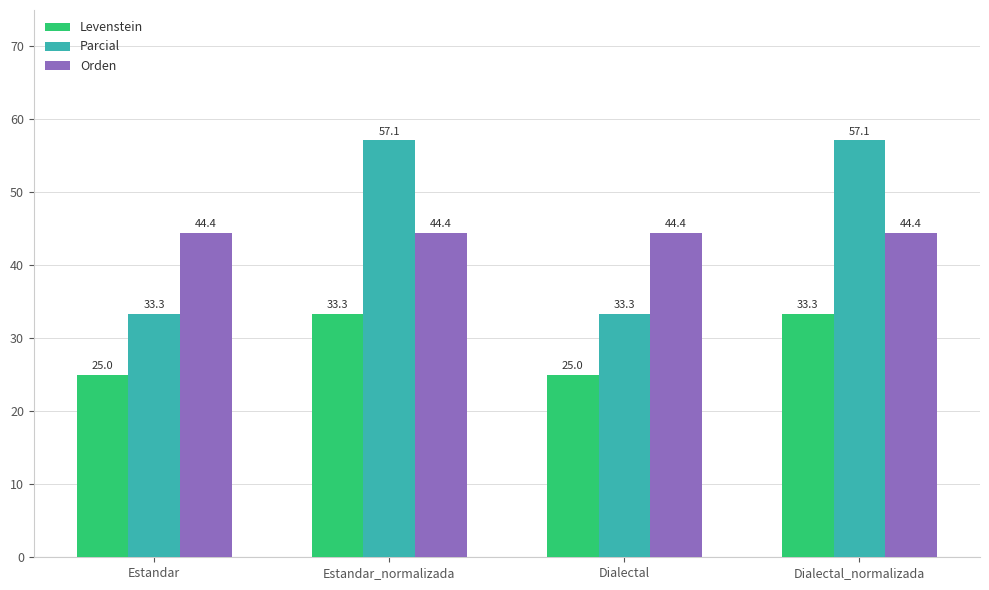

Rank the series at Dialectal_normalizada from lowest to highest value.

Levenstein, Orden, Parcial